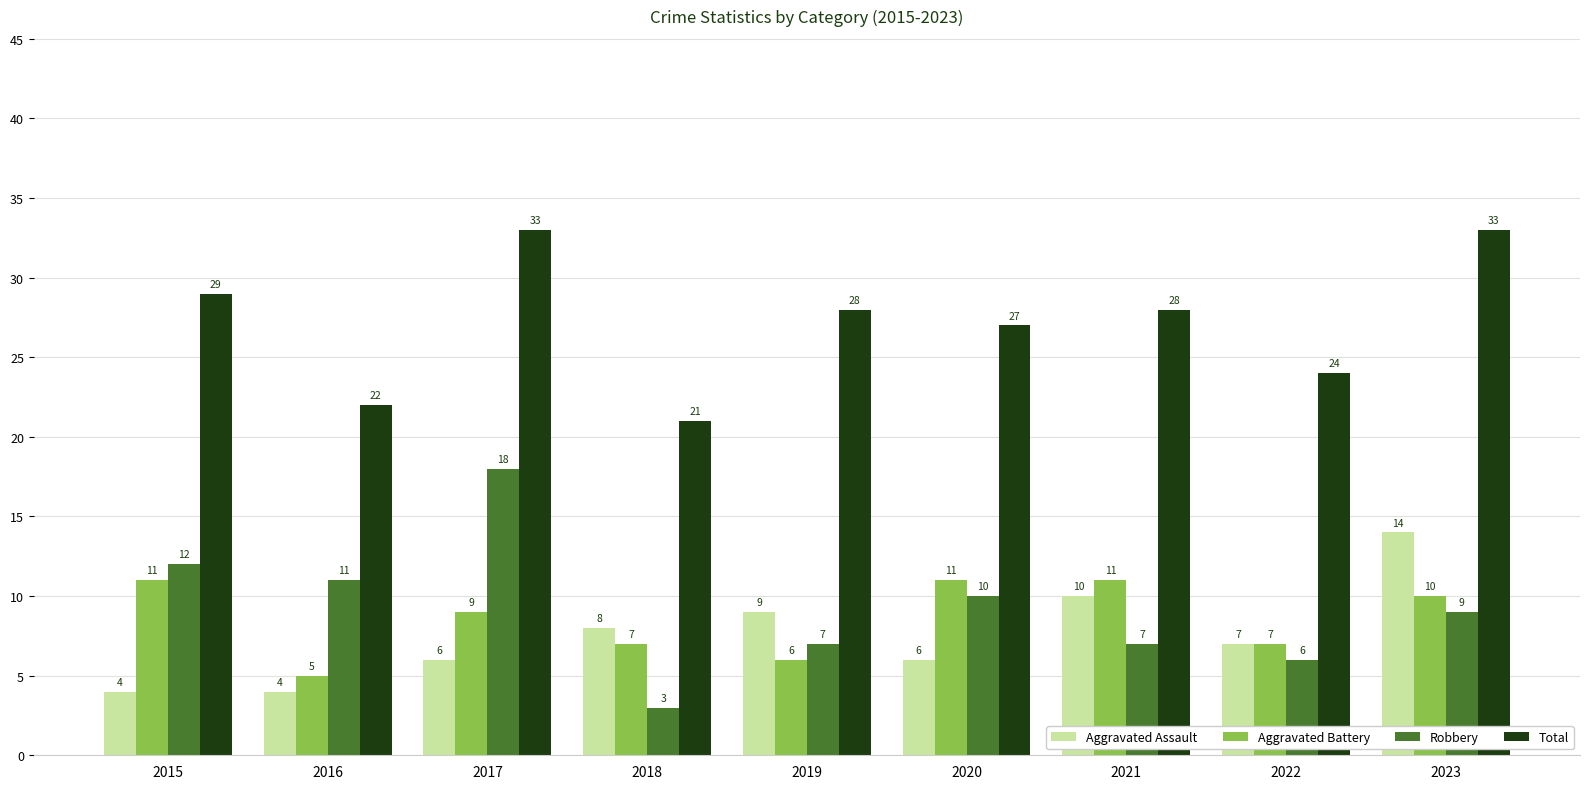

What value does the Aggravated Battery series have at 2016?

5